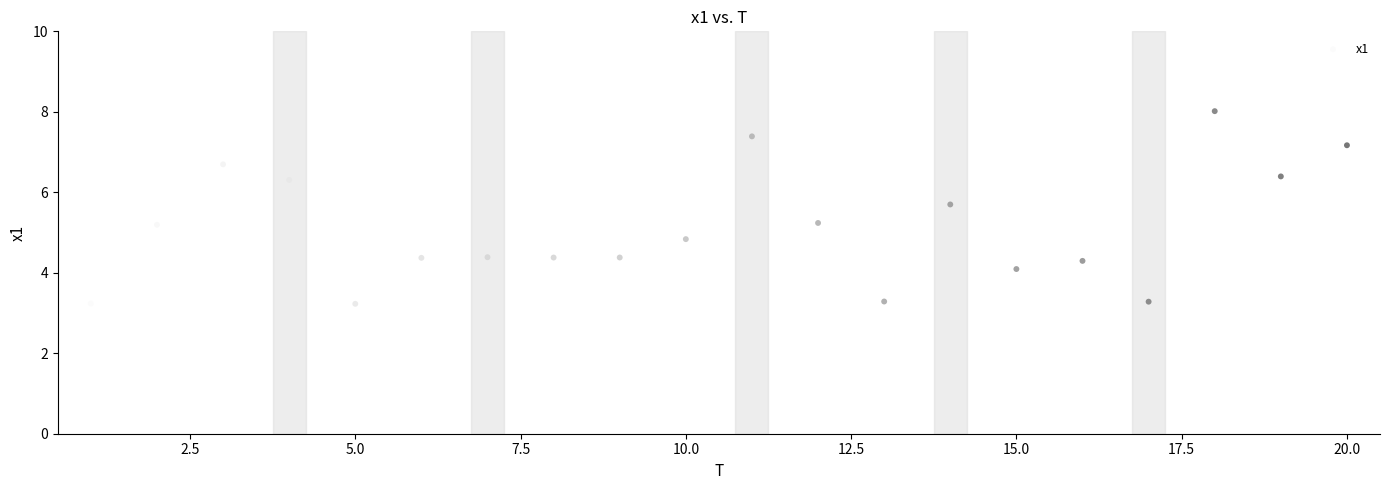

What is the range of X values (max minus min)?

19.0